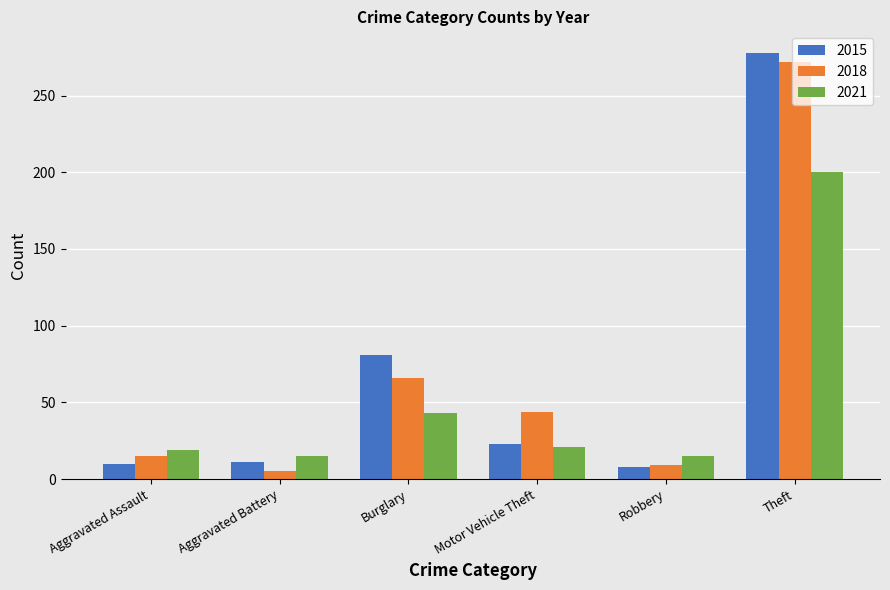

What is the sum of the 2015 values at Motor Vehicle Theft and Robbery?

31